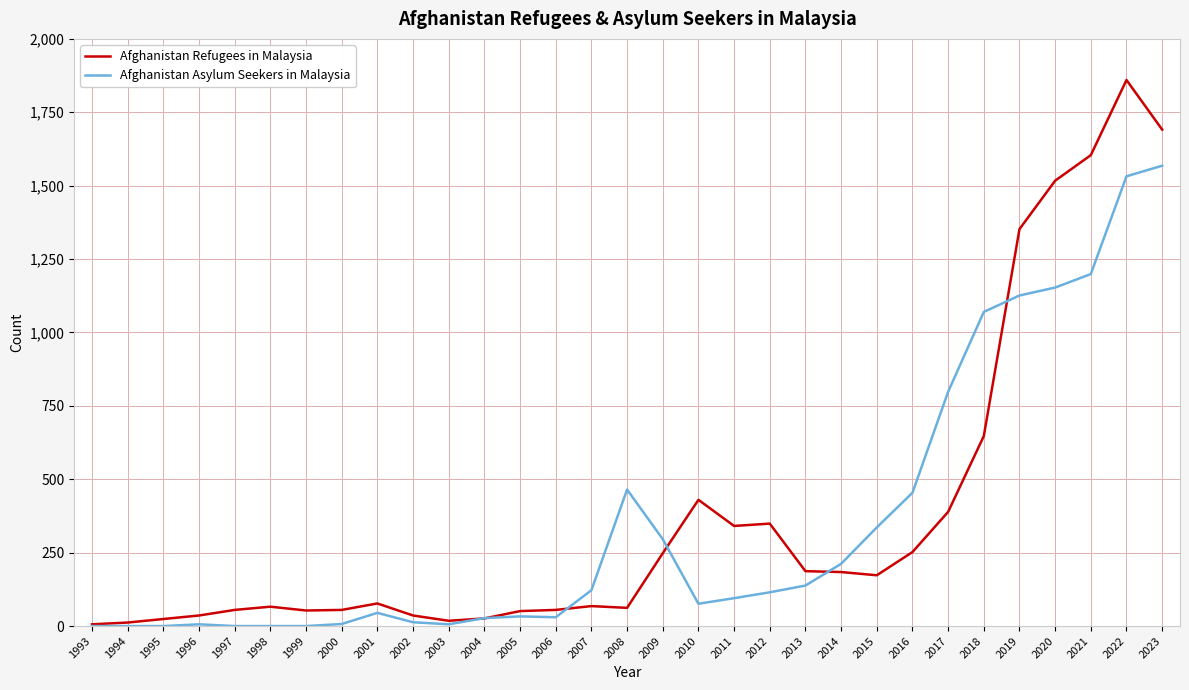

What is the maximum value shown in the chart?

1860